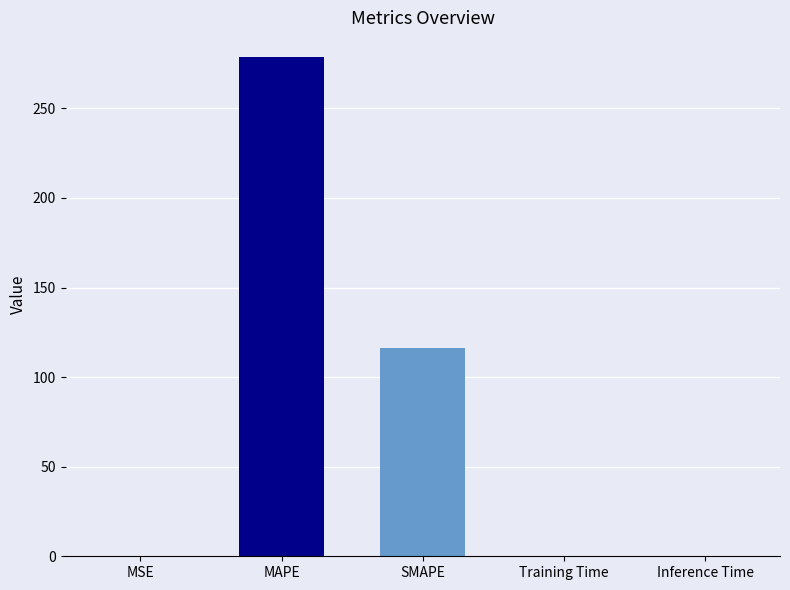

Between MAPE and SMAPE, which is larger?

MAPE